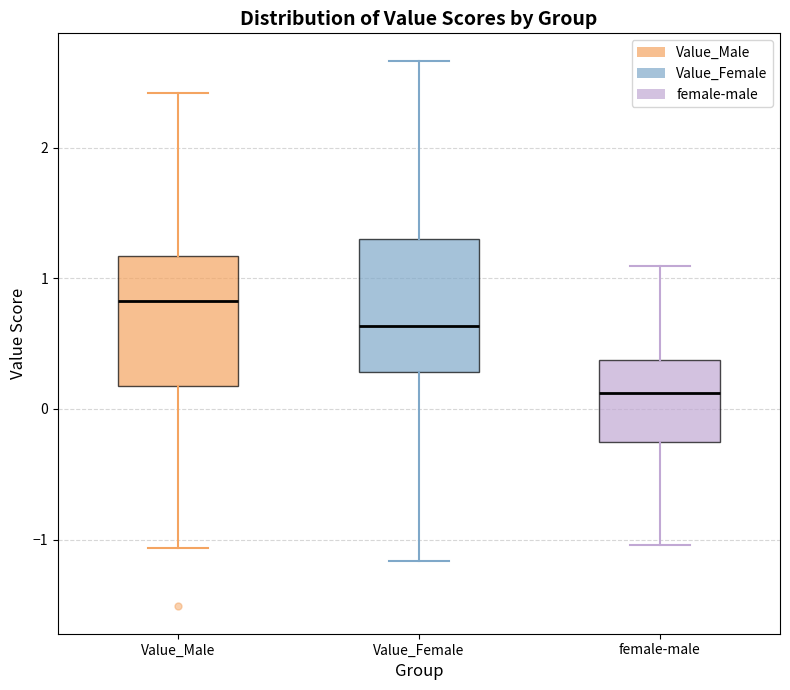

Where is the upper edge of the box for Value_Male on the y-axis? The values are not printed on the chart, so give them approximately, as read against the axis.

1.2